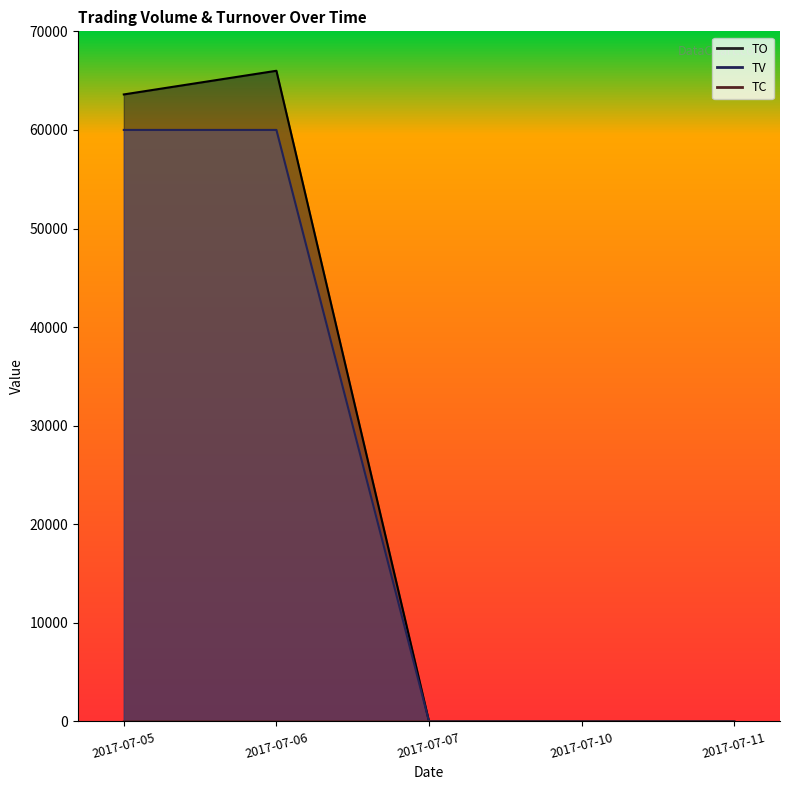

What is the approximate value of TC at 2017-07-06?

1